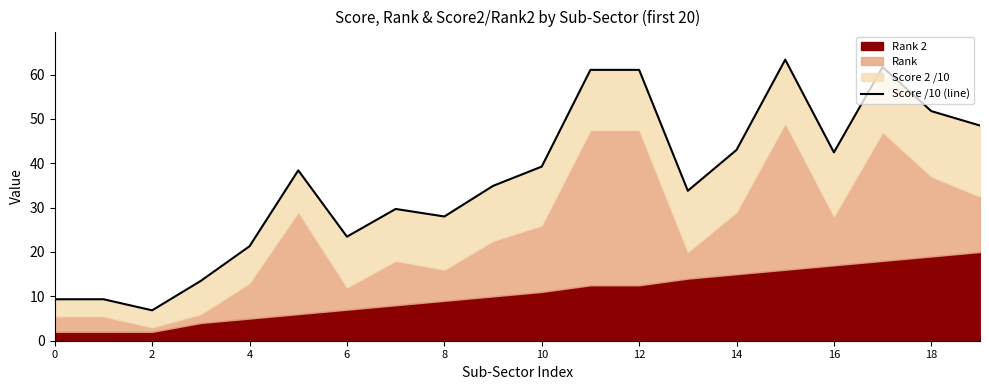

Does the chart display data point markers on the line(s)?

No